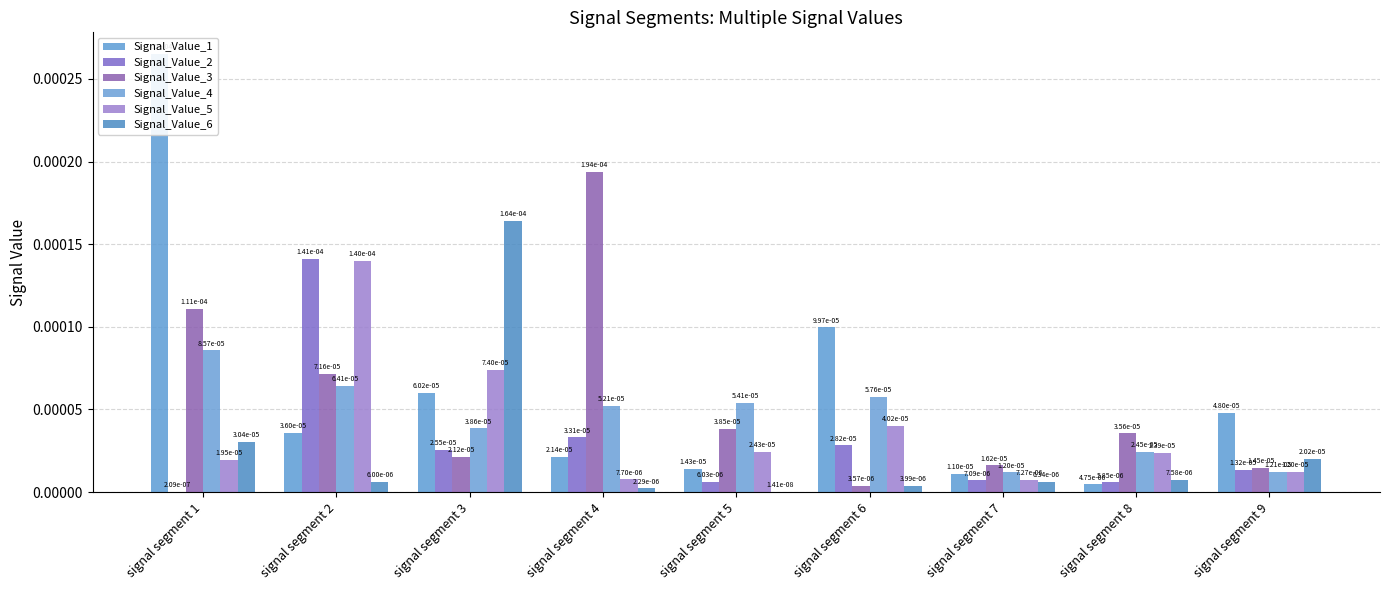

How many bars are there in total?

54